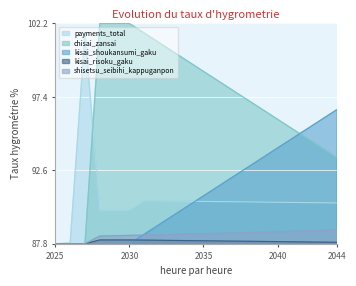

What is the total value across all series at 2040?

457.0